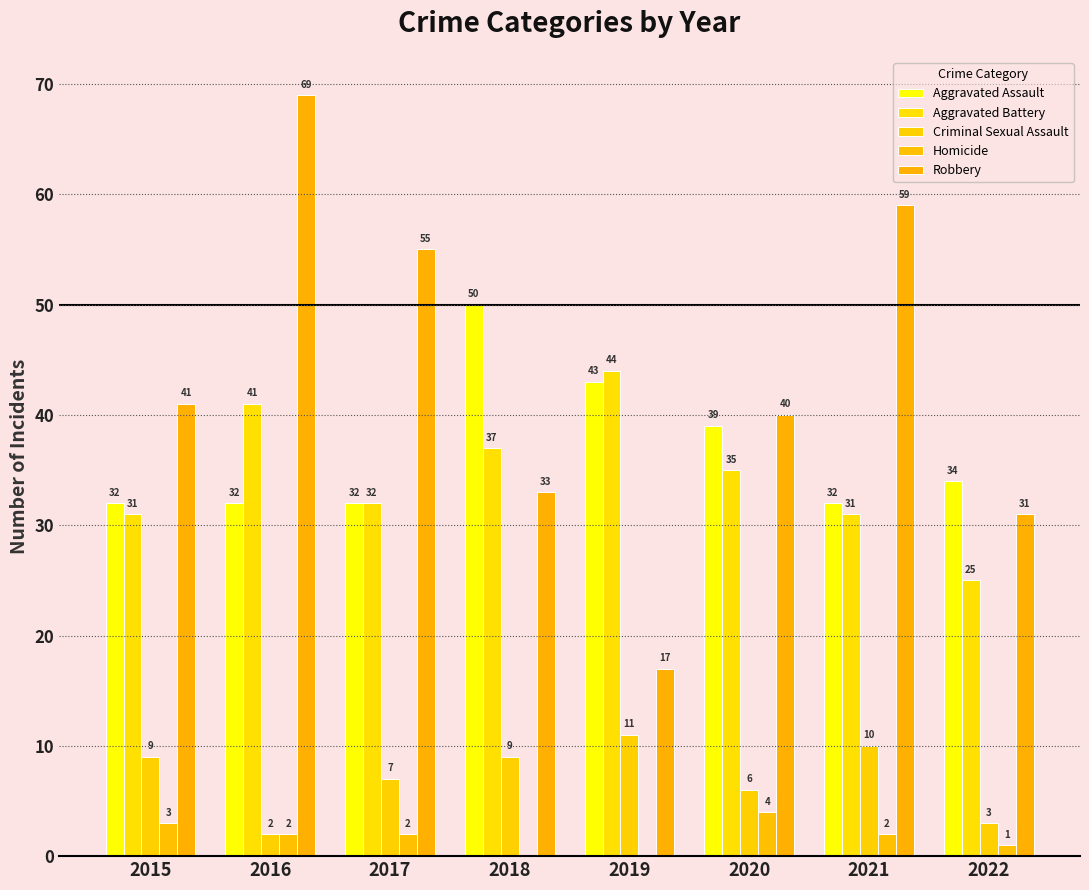

Reading left to right, extract all data points from this chart.

Aggravated Assault: 32	32	32	50	43	39	32	34
Aggravated Battery: 31	41	32	37	44	35	31	25
Criminal Sexual Assault: 9	2	7	9	11	6	10	3
Homicide: 3	2	2	0	0	4	2	1
Robbery: 41	69	55	33	17	40	59	31